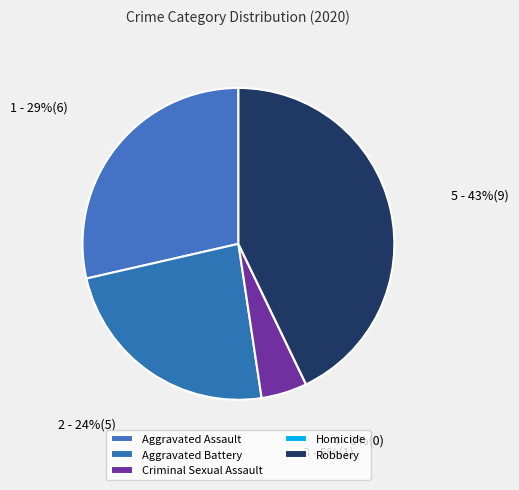

Rank the categories by value from lowest to highest.

Homicide, Criminal Sexual Assault, Aggravated Battery, Aggravated Assault, Robbery